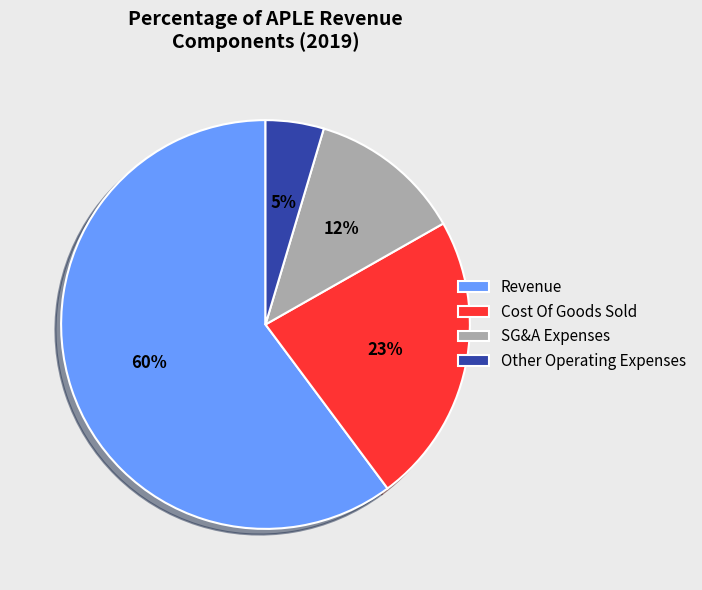

Combined, do SG&A Expenses and Other Operating Expenses account for over 50%?

No